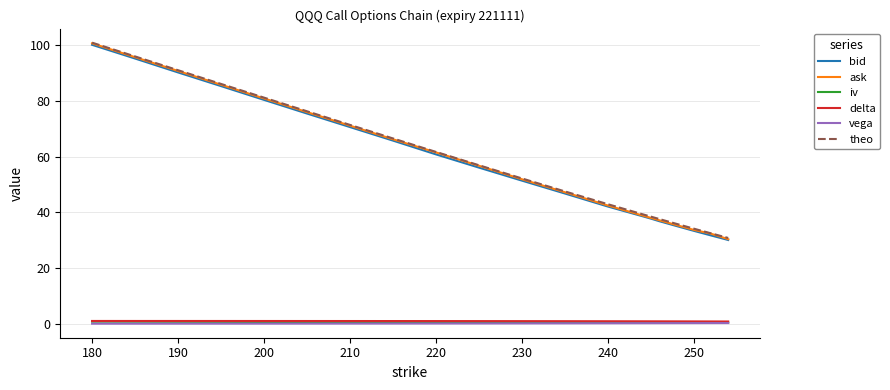

What is the maximum value for bid?

100.2